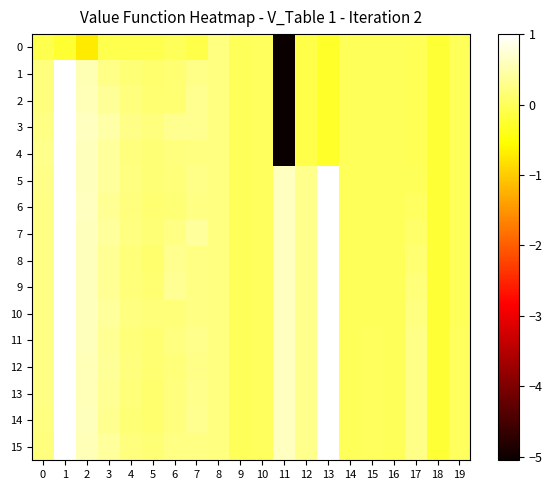

Reading left to right, what are all the values shown in this chart?

0: 0=-0.1	1=-0.2	2=-0.7	3=-0.1	4=-0.1	5=-0.1	6=-0.0	7=-0.1	8=0.2	9=0.0	10=0.0	11=-5.1	12=-0.1	13=-0.3	14=-0.0	15=-0.0	16=-0.0	17=-0.0	18=-0.2	19=-0.0
1: 0=0.2	1=1.0	2=0.5	3=0.3	4=0.2	5=0.1	6=0.1	7=0.3	8=0.2	9=0.0	10=0.0	11=-5.1	12=-0.1	13=-0.3	14=-0.0	15=-0.0	16=-0.0	17=-0.0	18=-0.2	19=-0.0
2: 0=0.2	1=1.0	2=0.6	3=0.4	4=0.2	5=0.1	6=0.1	7=0.3	8=0.2	9=0.0	10=0.0	11=-5.1	12=-0.1	13=-0.3	14=-0.0	15=-0.0	16=-0.0	17=-0.0	18=-0.2	19=-0.0
3: 0=0.3	1=1.0	2=0.6	3=0.5	4=0.3	5=0.2	6=0.3	7=0.3	8=0.2	9=0.0	10=0.0	11=-5.1	12=-0.1	13=-0.3	14=-0.0	15=-0.0	16=-0.0	17=-0.0	18=-0.2	19=-0.0
4: 0=0.3	1=1.0	2=0.6	3=0.4	4=0.2	5=0.1	6=0.2	7=0.2	8=0.2	9=0.0	10=0.0	11=-5.1	12=-0.1	13=-0.3	14=-0.0	15=-0.0	16=-0.0	17=-0.0	18=-0.2	19=-0.0
5: 0=0.3	1=1.0	2=0.6	3=0.4	4=0.2	5=0.2	6=0.2	7=0.3	8=0.2	9=0.0	10=0.0	11=0.6	12=0.3	13=1.0	14=-0.0	15=-0.0	16=-0.0	17=0.0	18=-0.2	19=-0.0
6: 0=0.3	1=1.0	2=0.6	3=0.3	4=0.2	5=0.1	6=0.2	7=0.3	8=0.2	9=0.0	10=0.0	11=0.6	12=0.3	13=1.0	14=-0.0	15=-0.0	16=-0.0	17=0.1	18=-0.2	19=-0.0
7: 0=0.3	1=1.0	2=0.6	3=0.4	4=0.2	5=0.2	6=0.3	7=0.4	8=0.2	9=0.0	10=0.0	11=0.6	12=0.3	13=1.0	14=-0.0	15=-0.0	16=-0.0	17=0.1	18=-0.2	19=-0.0
8: 0=0.3	1=1.0	2=0.6	3=0.3	4=0.2	5=0.1	6=0.3	7=0.3	8=0.2	9=0.0	10=0.0	11=0.6	12=0.3	13=1.0	14=-0.0	15=-0.0	16=-0.0	17=0.1	18=-0.2	19=-0.0
9: 0=0.3	1=1.0	2=0.6	3=0.4	4=0.2	5=0.1	6=0.3	7=0.3	8=0.2	9=0.0	10=0.0	11=0.6	12=0.3	13=1.0	14=-0.0	15=-0.0	16=-0.0	17=0.2	18=-0.2	19=-0.0
10: 0=0.2	1=1.0	2=0.6	3=0.4	4=0.2	5=0.2	6=0.2	7=0.2	8=0.2	9=0.0	10=0.0	11=0.6	12=0.3	13=1.0	14=-0.0	15=-0.0	16=-0.0	17=0.2	18=-0.2	19=-0.0
11: 0=0.3	1=1.0	2=0.6	3=0.4	4=0.2	5=0.1	6=0.2	7=0.3	8=0.2	9=0.0	10=0.0	11=0.6	12=0.3	13=1.0	14=-0.0	15=0.0	16=-0.0	17=0.3	18=-0.2	19=0.0
12: 0=0.2	1=1.0	2=0.6	3=0.4	4=0.2	5=0.1	6=0.2	7=0.3	8=0.2	9=0.0	10=0.0	11=0.6	12=0.3	13=1.0	14=-0.0	15=0.0	16=-0.0	17=0.3	18=-0.2	19=0.0
13: 0=0.3	1=1.0	2=0.6	3=0.4	4=0.2	5=0.1	6=0.2	7=0.3	8=0.2	9=0.0	10=0.0	11=0.6	12=0.3	13=1.0	14=-0.0	15=0.0	16=-0.0	17=0.3	18=-0.2	19=0.0
14: 0=0.2	1=1.0	2=0.6	3=0.3	4=0.2	5=0.1	6=0.2	7=0.3	8=0.2	9=0.0	10=0.0	11=0.6	12=0.3	13=1.0	14=-0.0	15=0.0	16=-0.0	17=0.3	18=-0.2	19=0.0
15: 0=0.2	1=1.0	2=0.6	3=0.4	4=0.2	5=0.2	6=0.3	7=0.3	8=0.2	9=0.0	10=0.0	11=0.6	12=0.3	13=1.0	14=-0.0	15=0.0	16=-0.0	17=0.3	18=-0.2	19=0.0